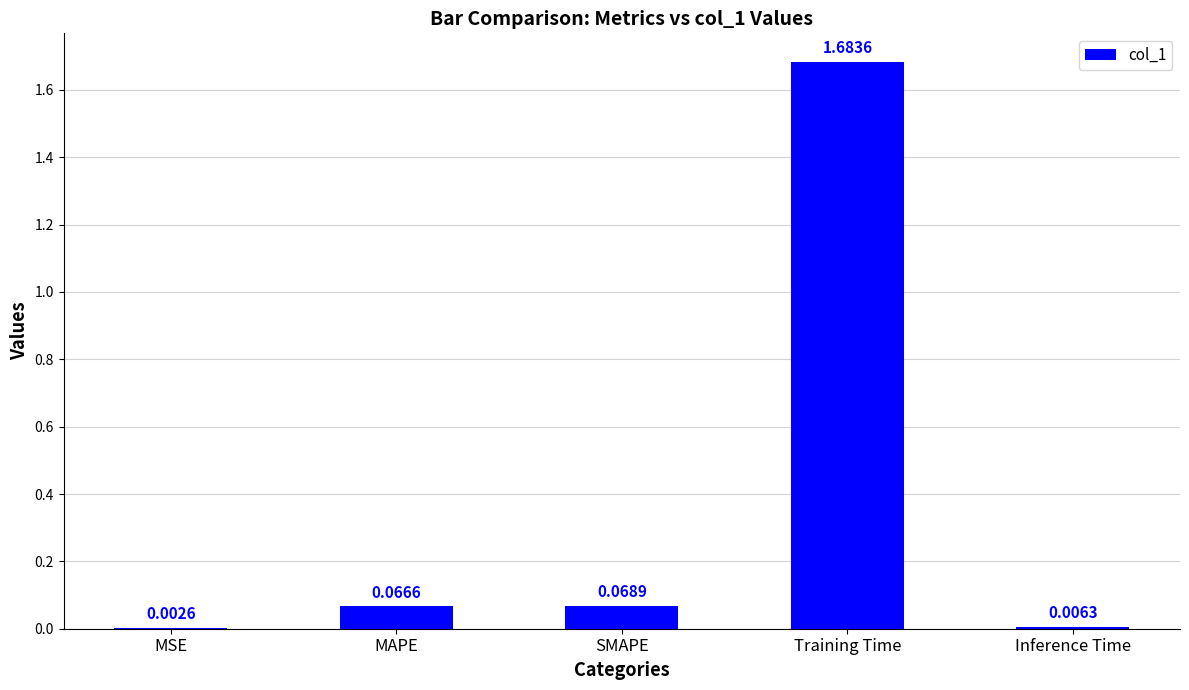

What is the change in value from MSE to SMAPE?

+0.1